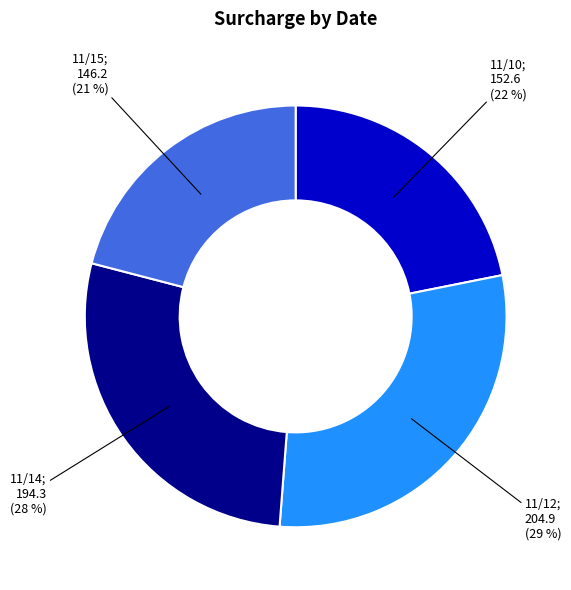

To the nearest percent, what is the average slice percentage?

25%